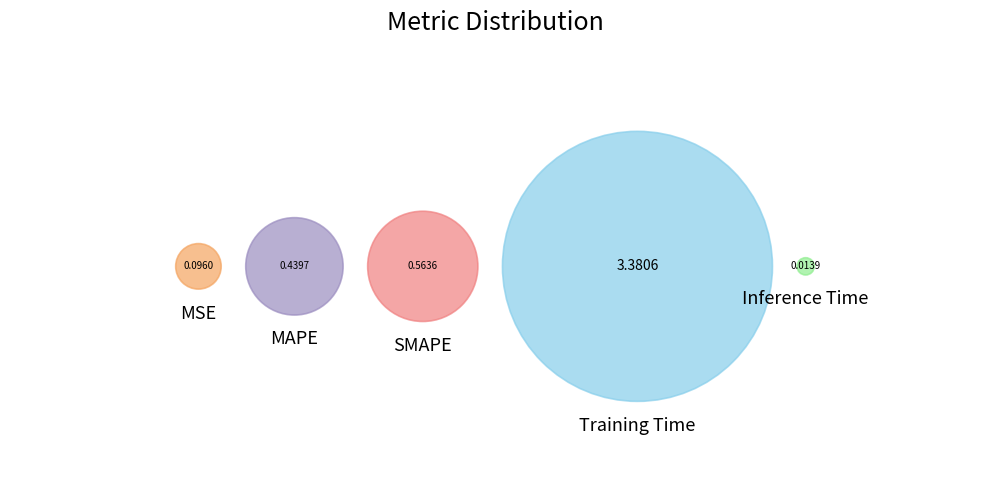

What is the largest slice in the pie chart?

Training Time